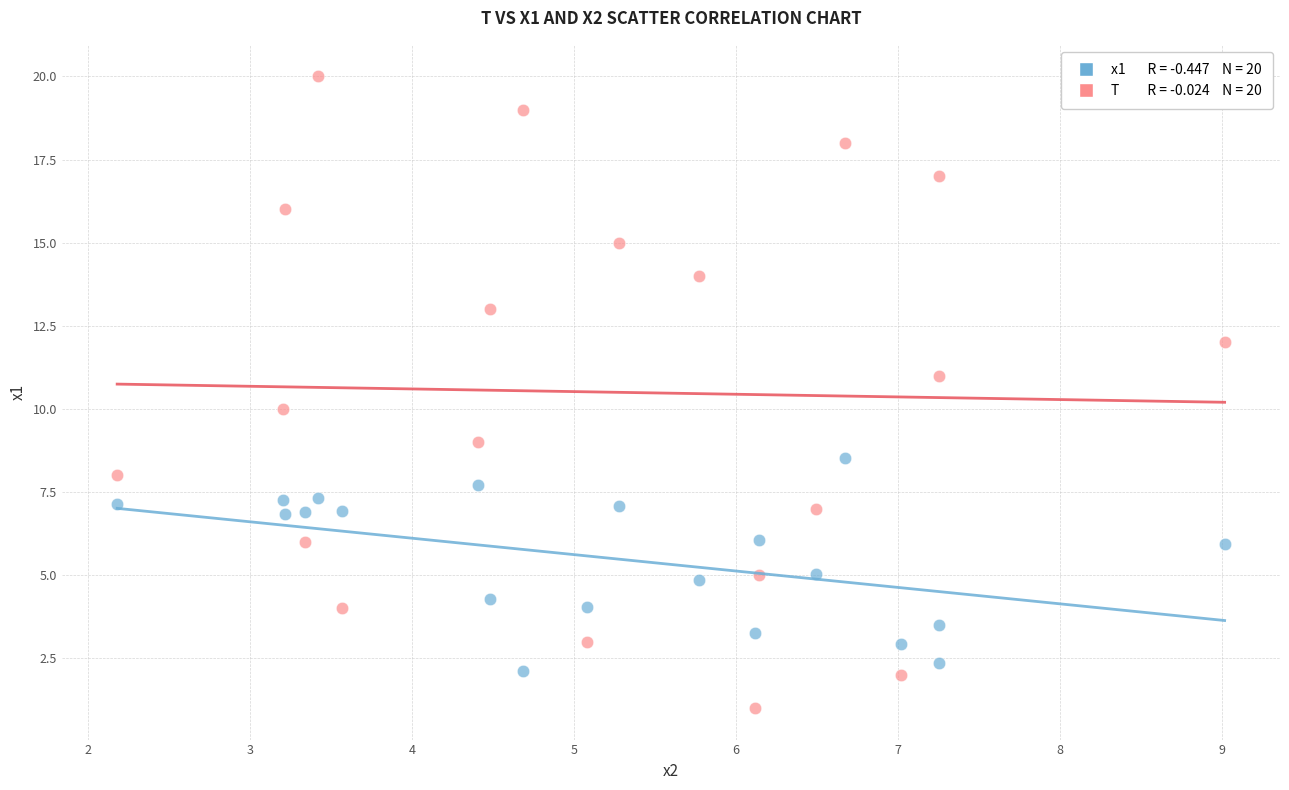

Across all data points, what is the range of X values (max minus min)?

6.8